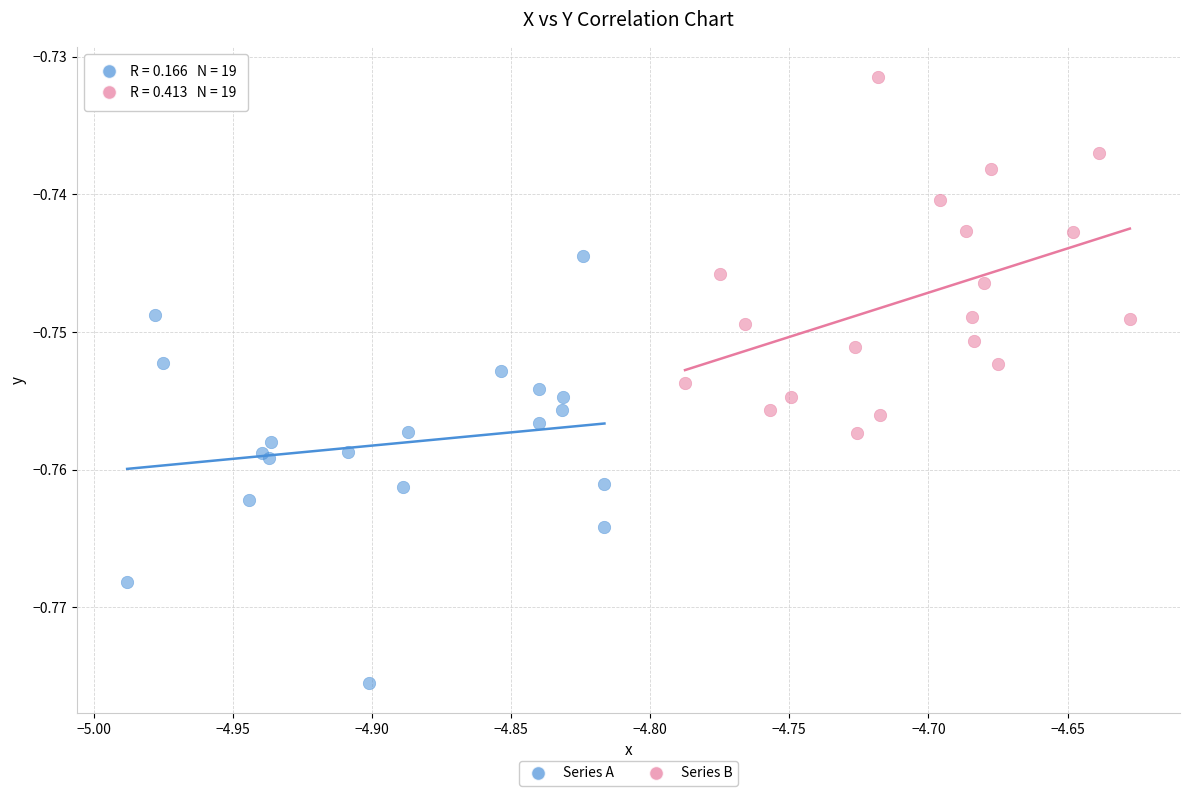

What are all the series names shown in the legend?

Series A, Series B